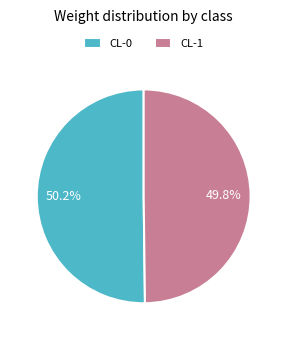

How much of the chart is everything except CL-0?

49.8%